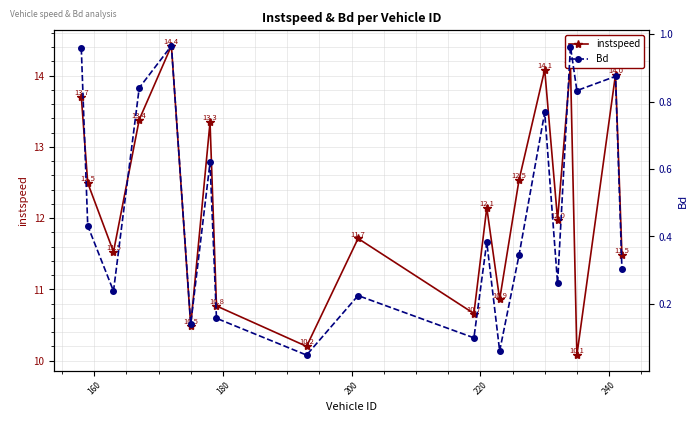

What is the minimum value for instspeed?

10.1